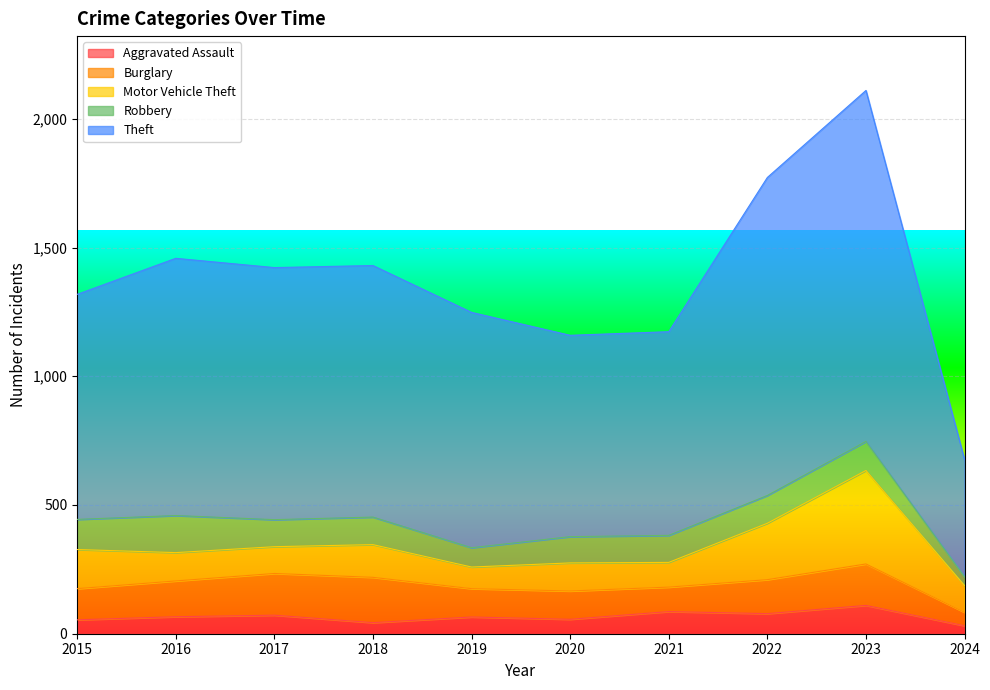

Rank the categories by Motor Vehicle Theft value from lowest to highest.

2019, 2021, 2017, 2024, 2020, 2016, 2018, 2015, 2022, 2023